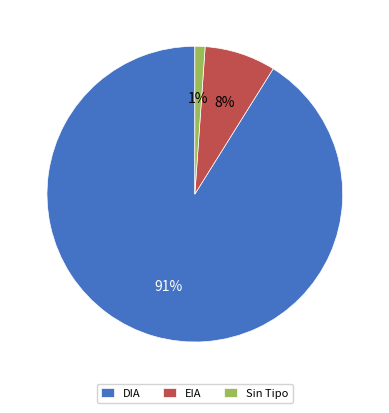

What is the largest slice in the pie chart?

DIA